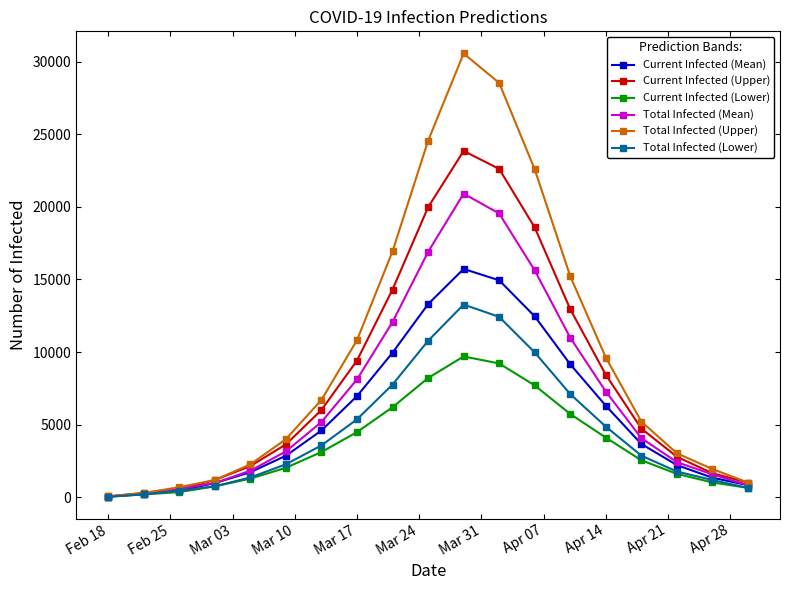

List the series in order of their overall mean, lowest first.

Current Infected (Lower), Total Infected (Lower), Current Infected (Mean), Total Infected (Mean), Current Infected (Upper), Total Infected (Upper)